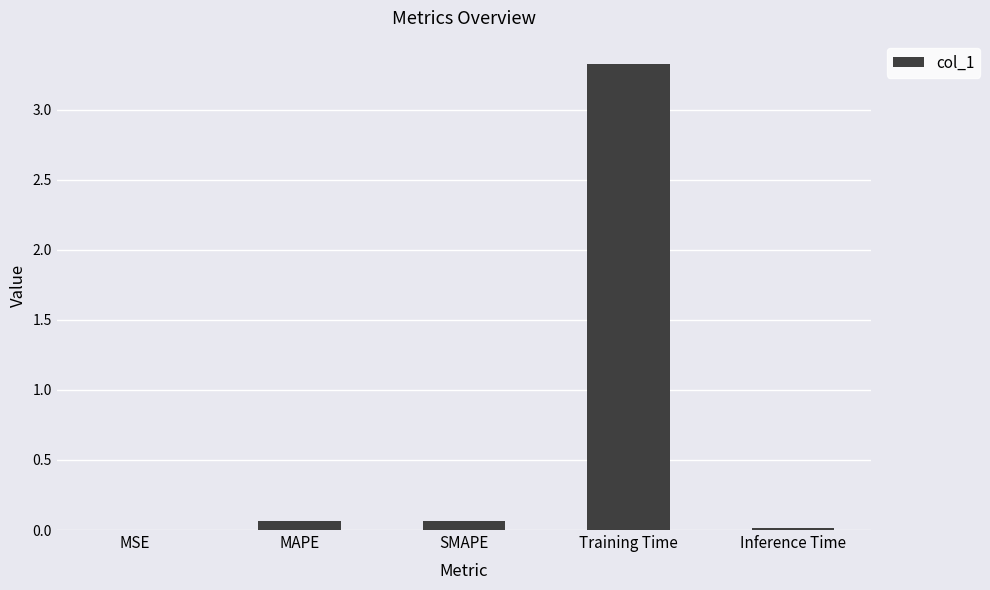

What is the greatest value displayed?

3.3